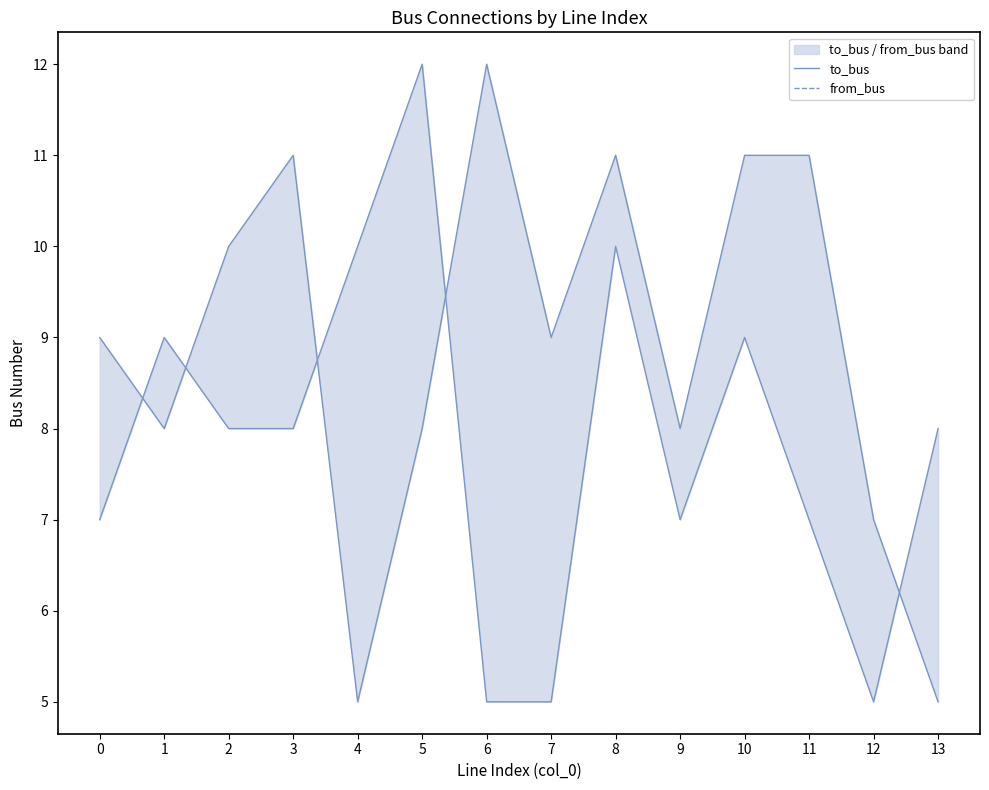

Count the number of categories in the chart.

14